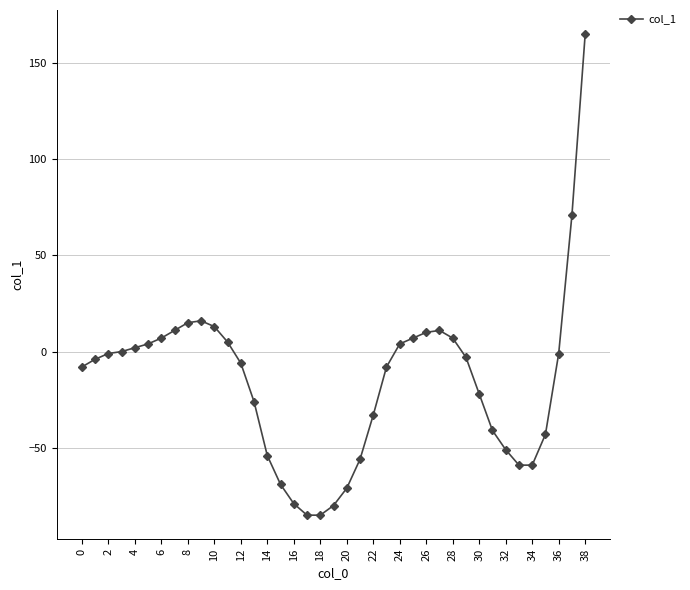

How many distinct data groups are displayed?

1